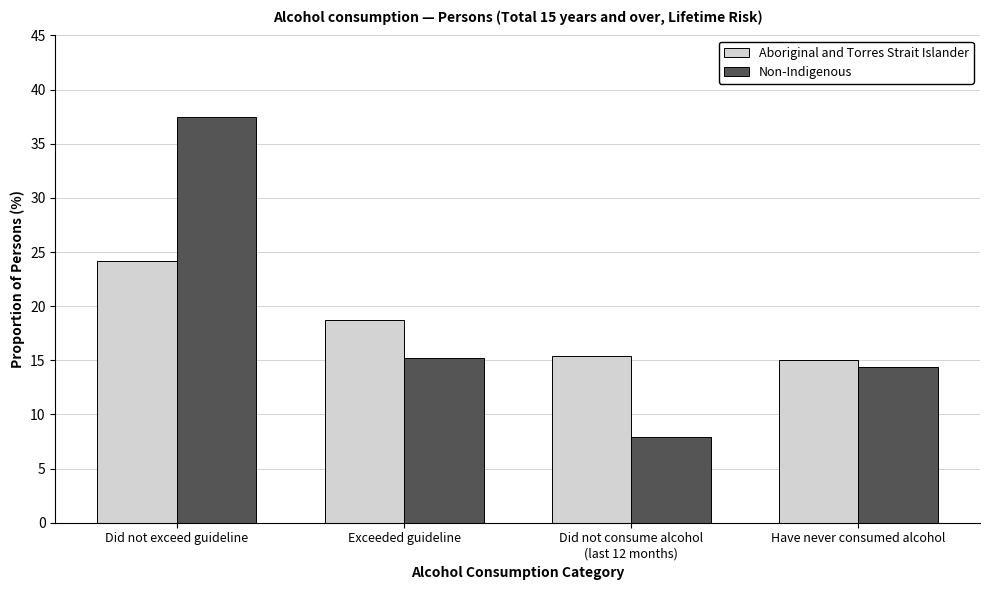

Reading left to right, extract all data points from this chart.

Aboriginal and Torres Strait Islander: 24.2	18.7	15.4	15.0
Non-Indigenous: 37.5	15.2	7.9	14.4